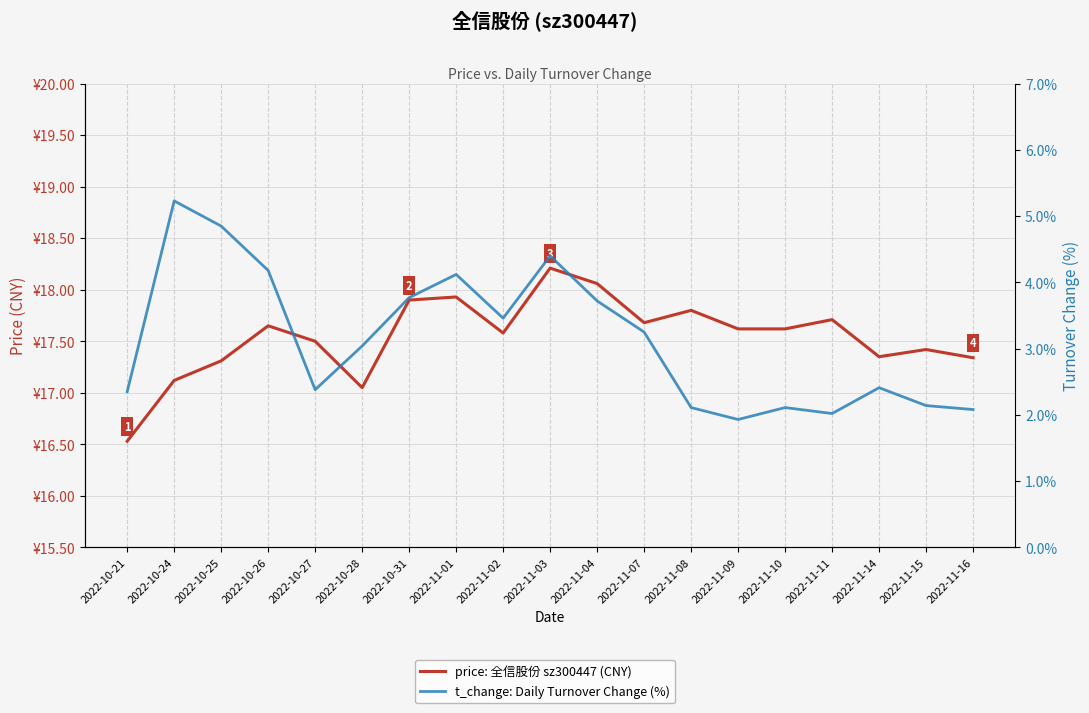

What is the average value of the price: 全信股份 sz300447 (CNY) series?

17.5